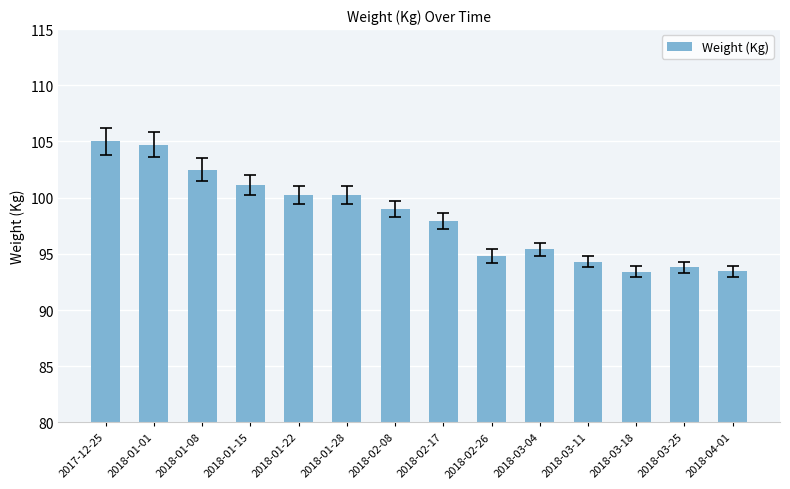

What is the value of the 14th bar from the left?

93.4